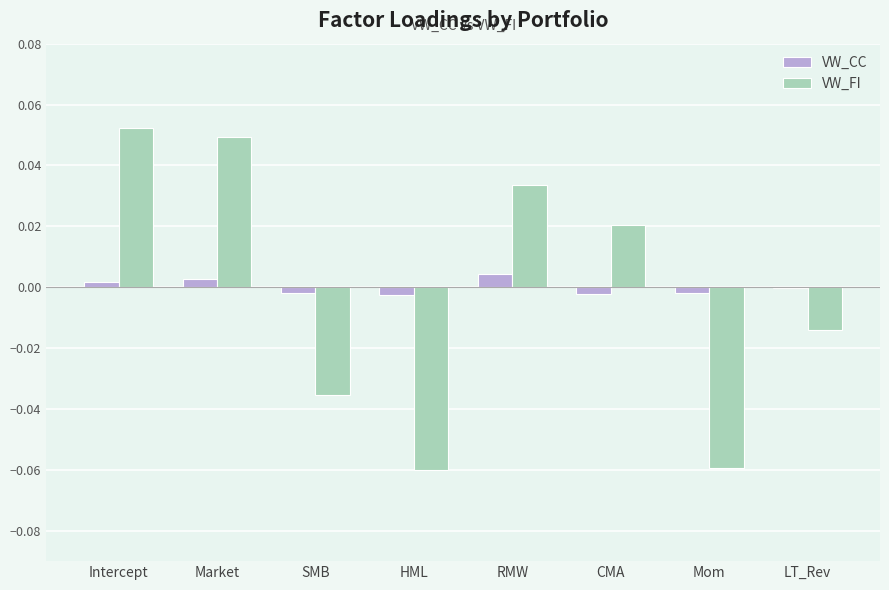

Is the value of VW_FI at RMW greater than the value of VW_CC at CMA?

Yes